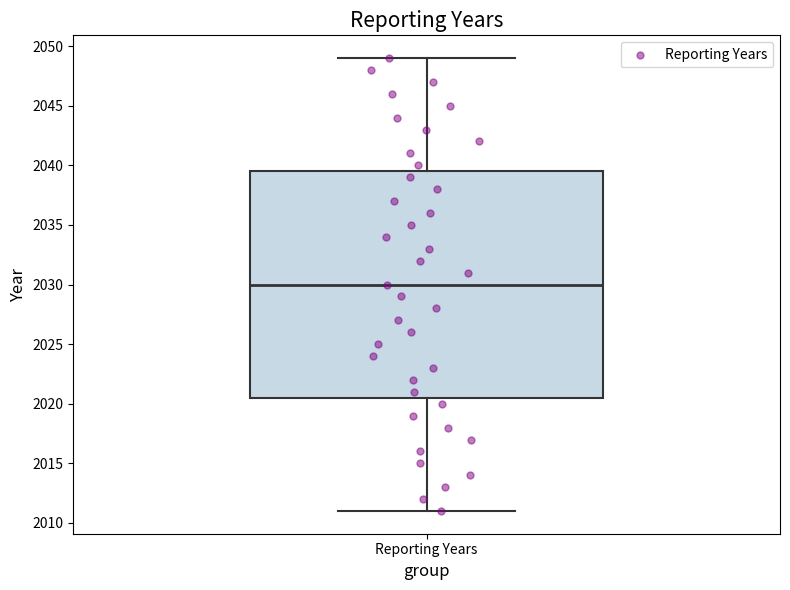

Where does the upper whisker of the box for Reporting Years end on the y-axis? The values are not printed on the chart, so give them approximately, as read against the axis.

2049.0